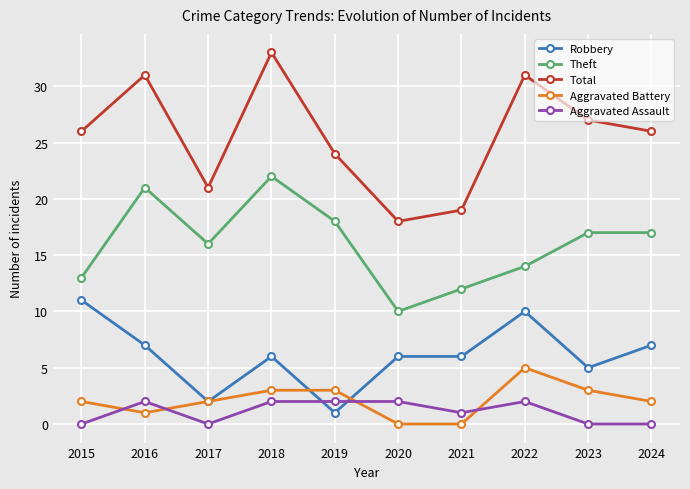

Between which two adjacent categories do Aggravated Assault and Aggravated Battery first intersect?

2015 and 2016